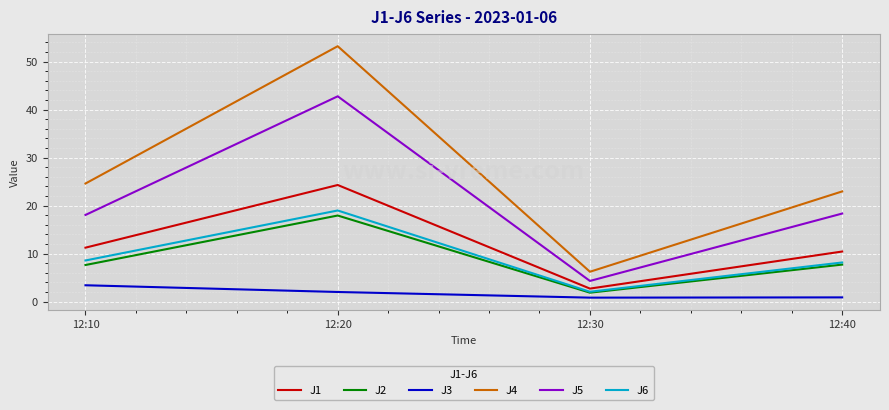

What is the highest value of the J6 series?

19.0